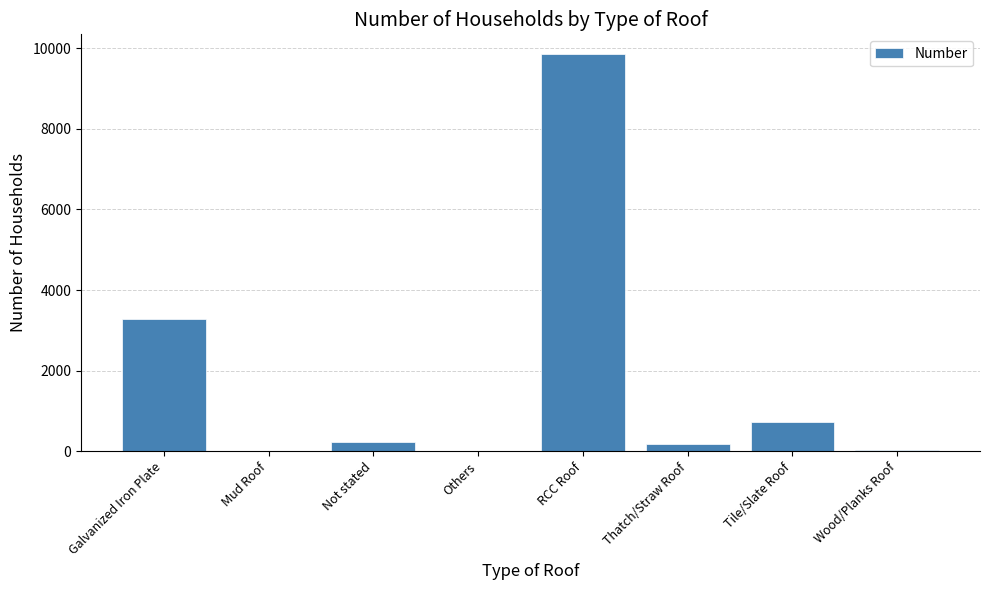

Which label corresponds to the largest value in the chart?

RCC Roof